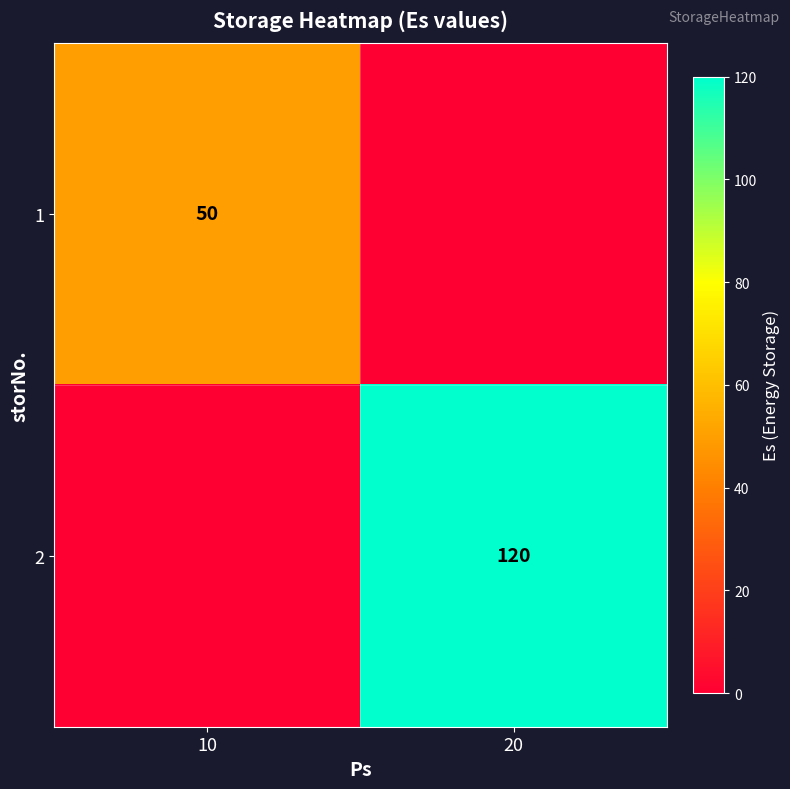

The value of 2 at 20 is 184. True or false?

False